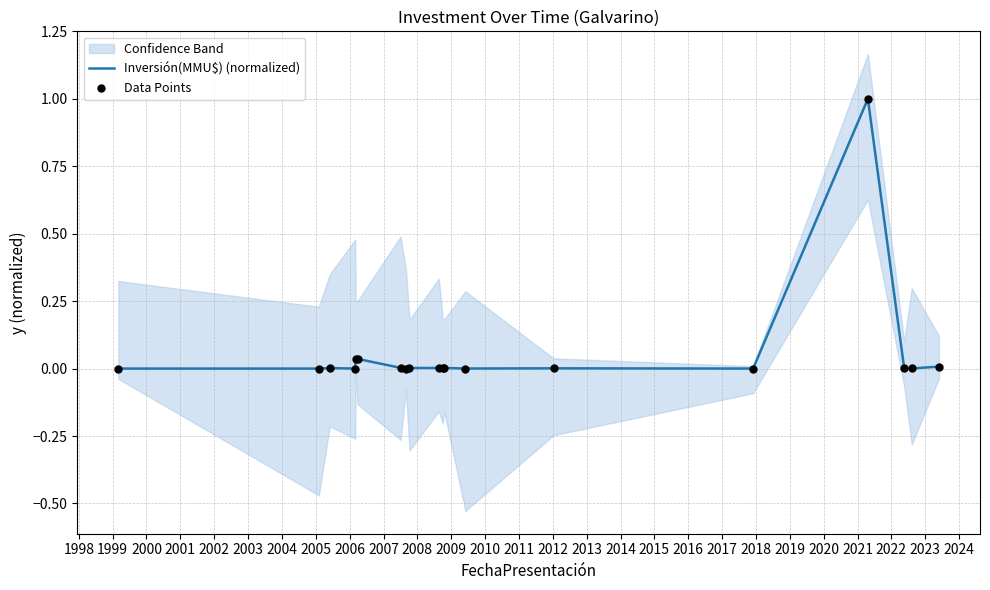

What is the maximum value for Inversión(MMU$) (normalized)?

1.0